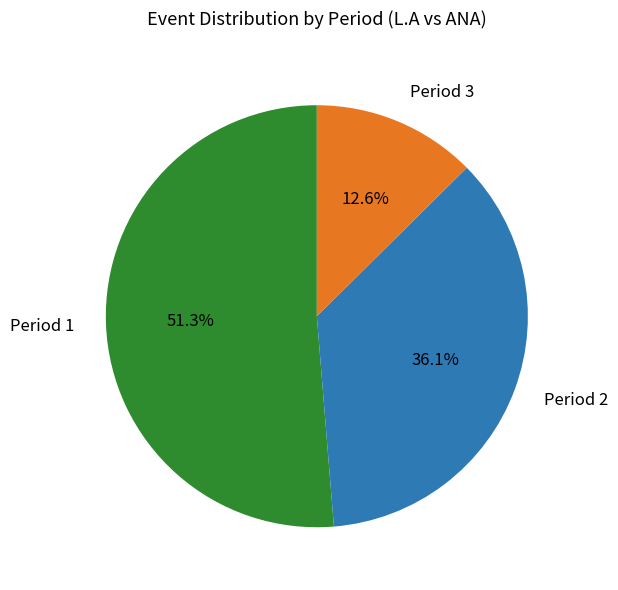

What is the ratio of the value at Period 3 to the value at Period 2?

0.3